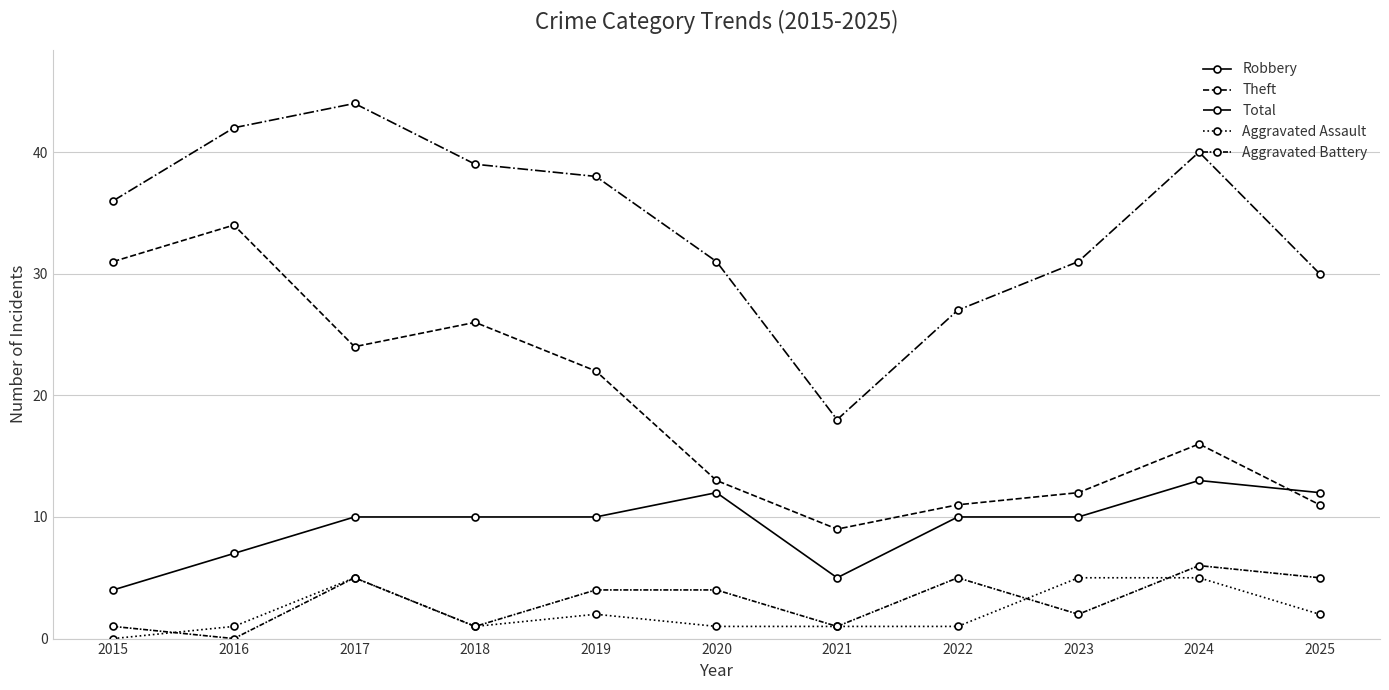

How many lines are shown in the chart?

5